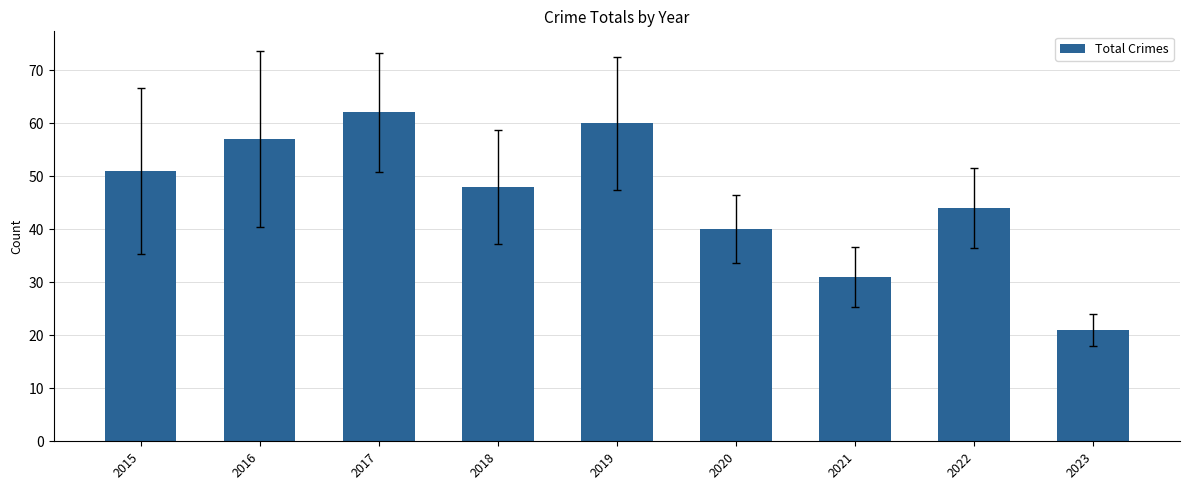

List the labels in order of value, largest first.

2017, 2019, 2016, 2015, 2018, 2022, 2020, 2021, 2023